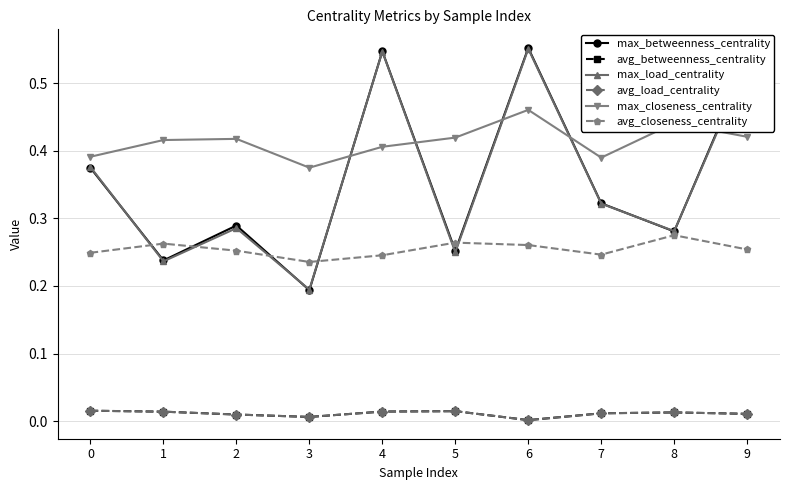

Reading right to left, transcribe all the data shown in this chart.

max_betweenness_centrality: 0.5	0.3	0.3	0.6	0.3	0.5	0.2	0.3	0.2	0.4
avg_betweenness_centrality: 0.0	0.0	0.0	0.0	0.0	0.0	0.0	0.0	0.0	0.0
max_load_centrality: 0.5	0.3	0.3	0.6	0.2	0.5	0.2	0.3	0.2	0.4
avg_load_centrality: 0.0	0.0	0.0	0.0	0.0	0.0	0.0	0.0	0.0	0.0
max_closeness_centrality: 0.4	0.4	0.4	0.5	0.4	0.4	0.4	0.4	0.4	0.4
avg_closeness_centrality: 0.3	0.3	0.2	0.3	0.3	0.2	0.2	0.3	0.3	0.2